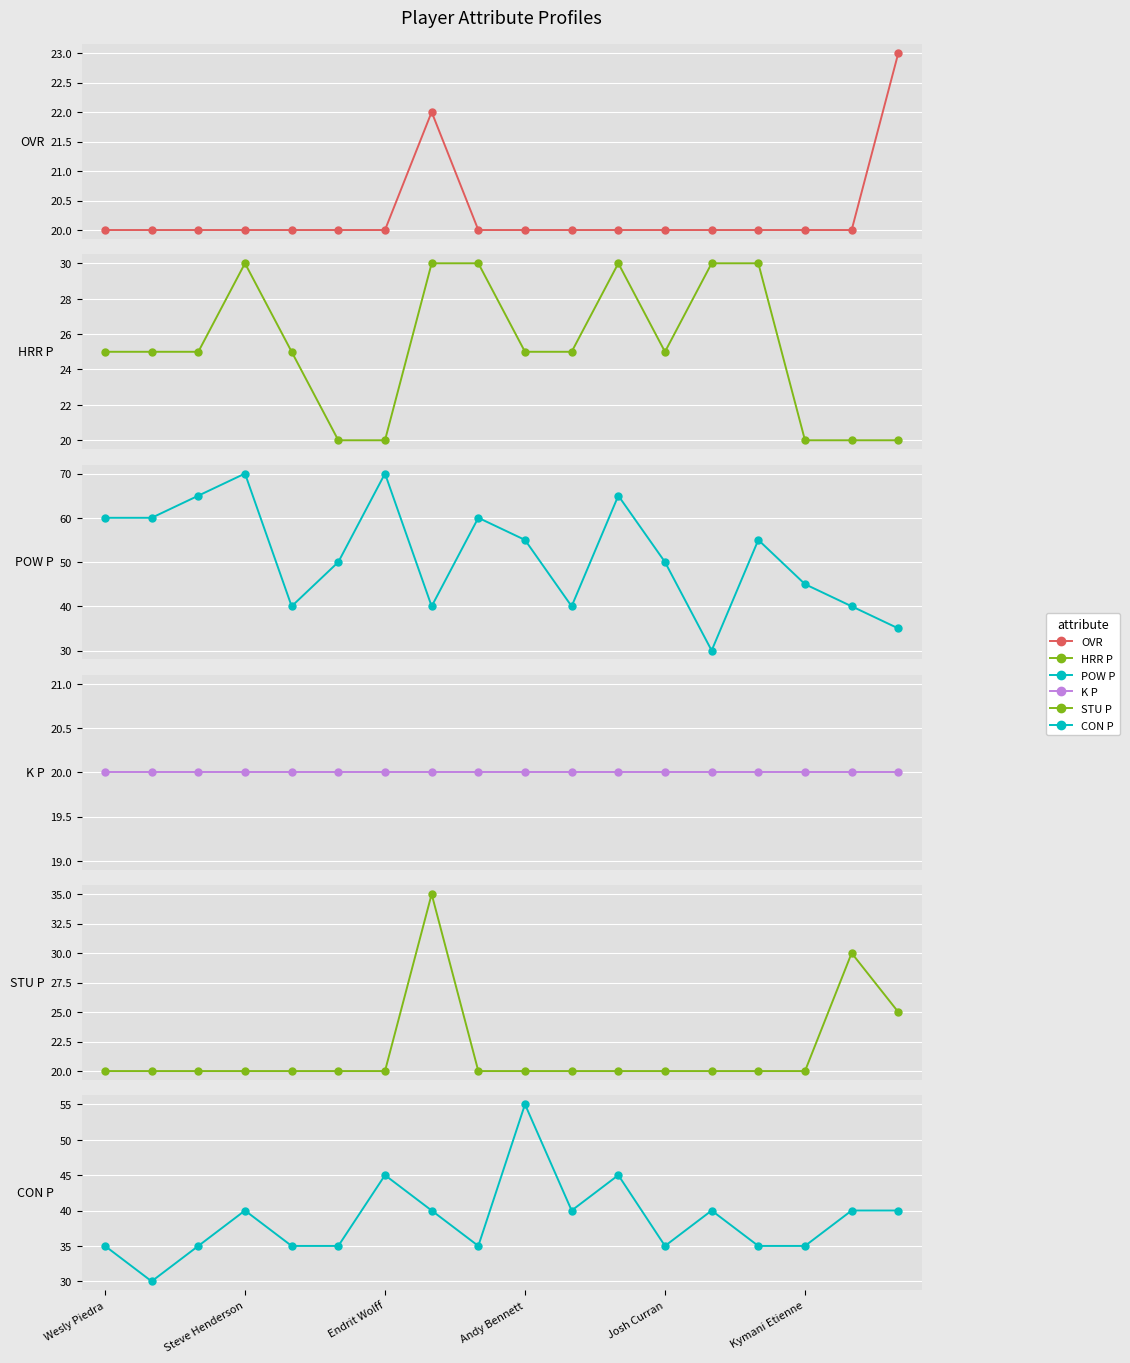

What is the minimum value shown in the chart?

20